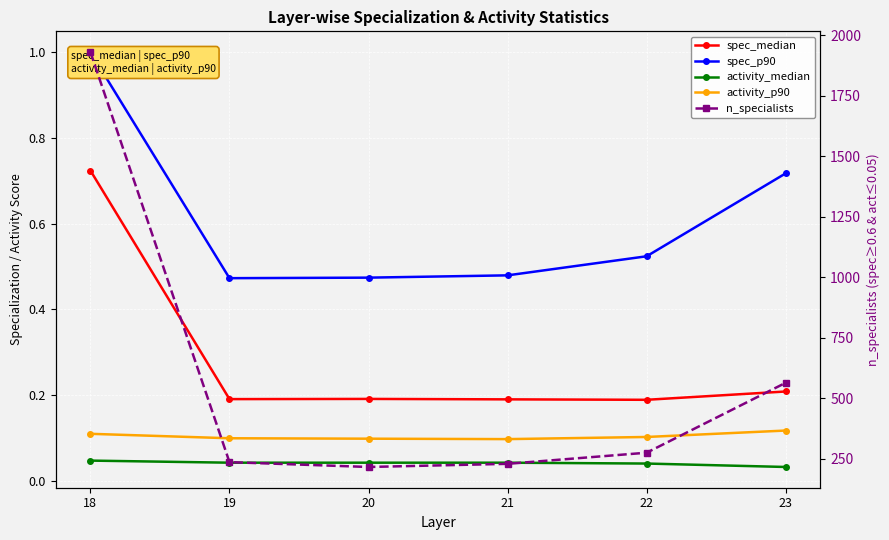

What is the value of the activity_p90 point at the 5th from the left?

0.1